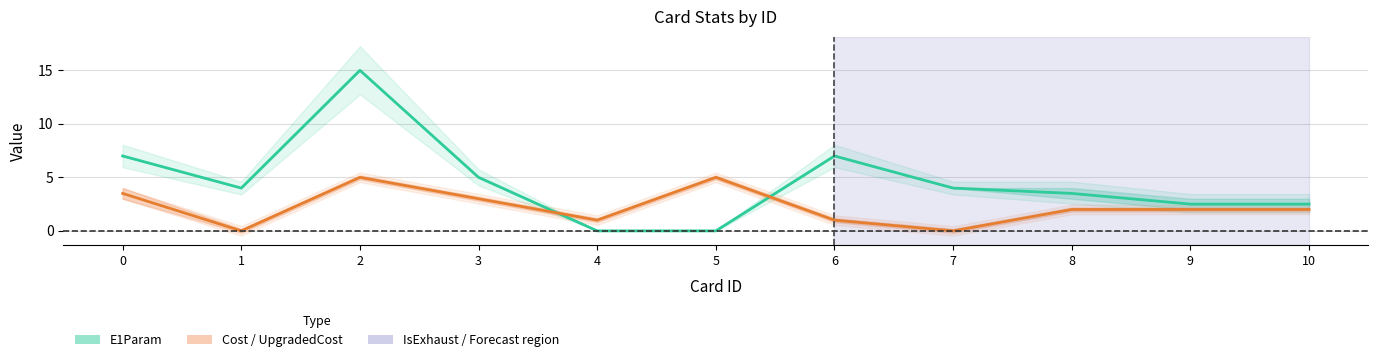

True or false: Cost and E1Param cross at least once.

True